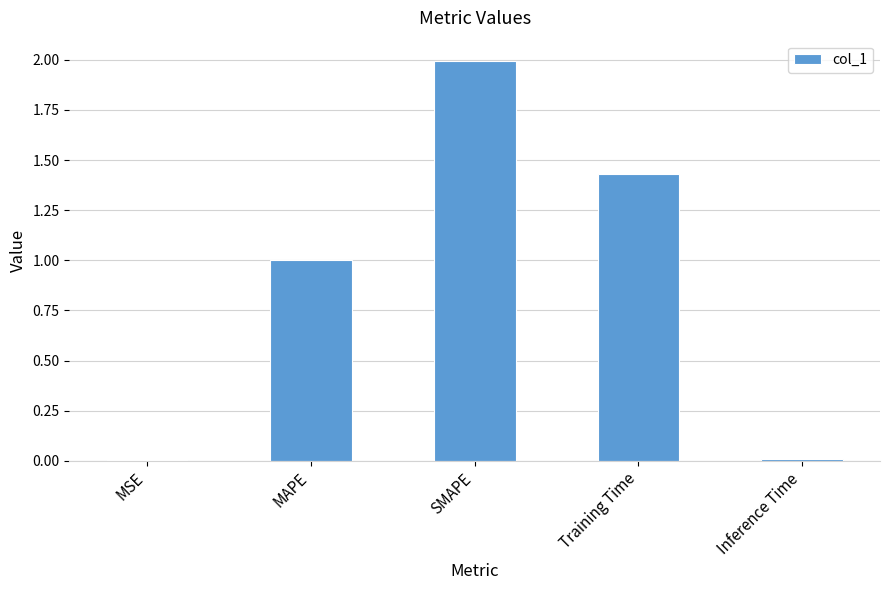

Is it true that the value at MSE is 0.0?

True